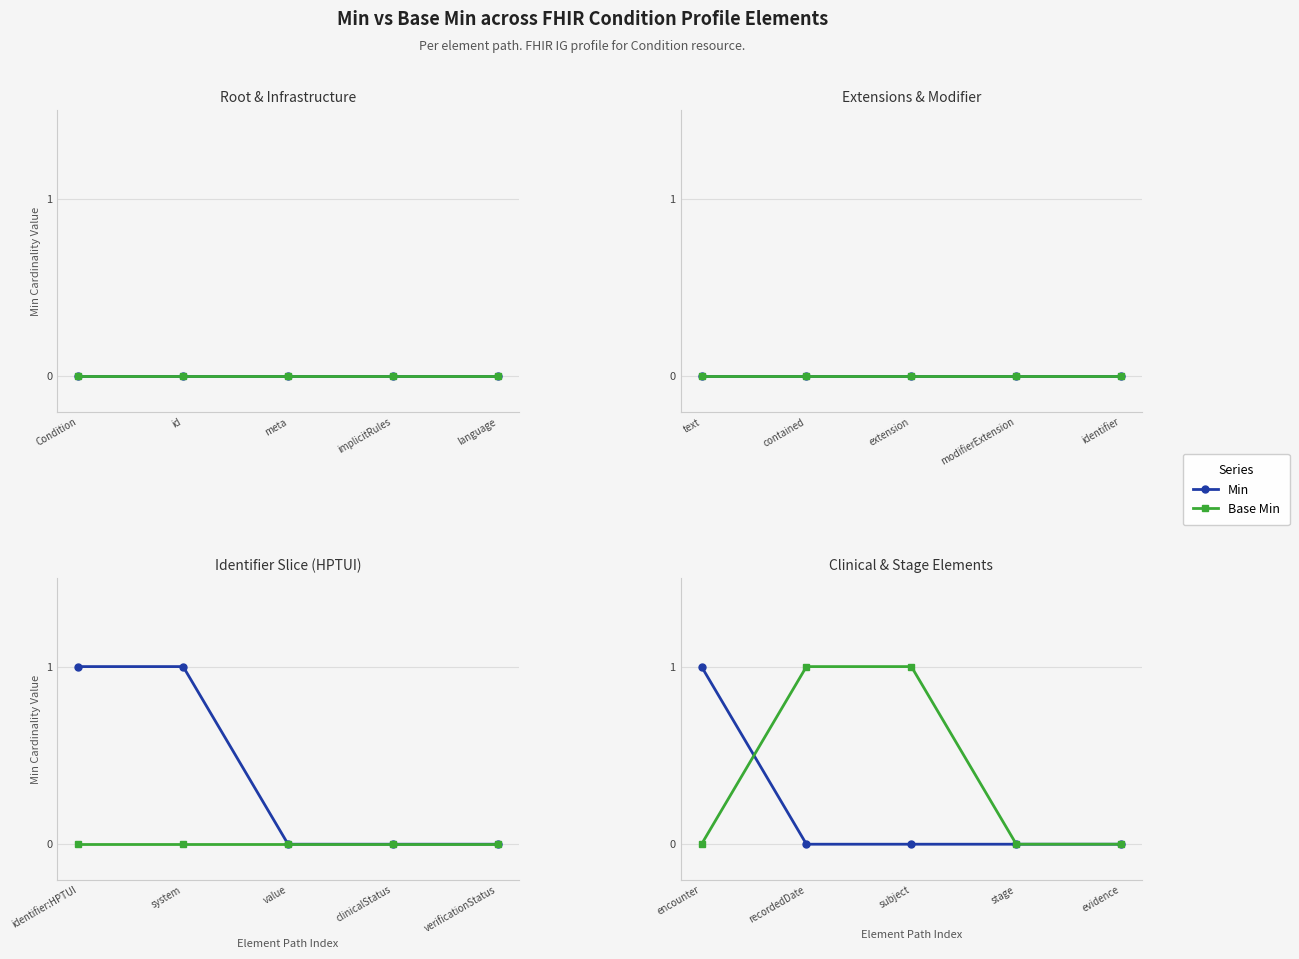

Which category has the lowest value across all series?

recordedDate